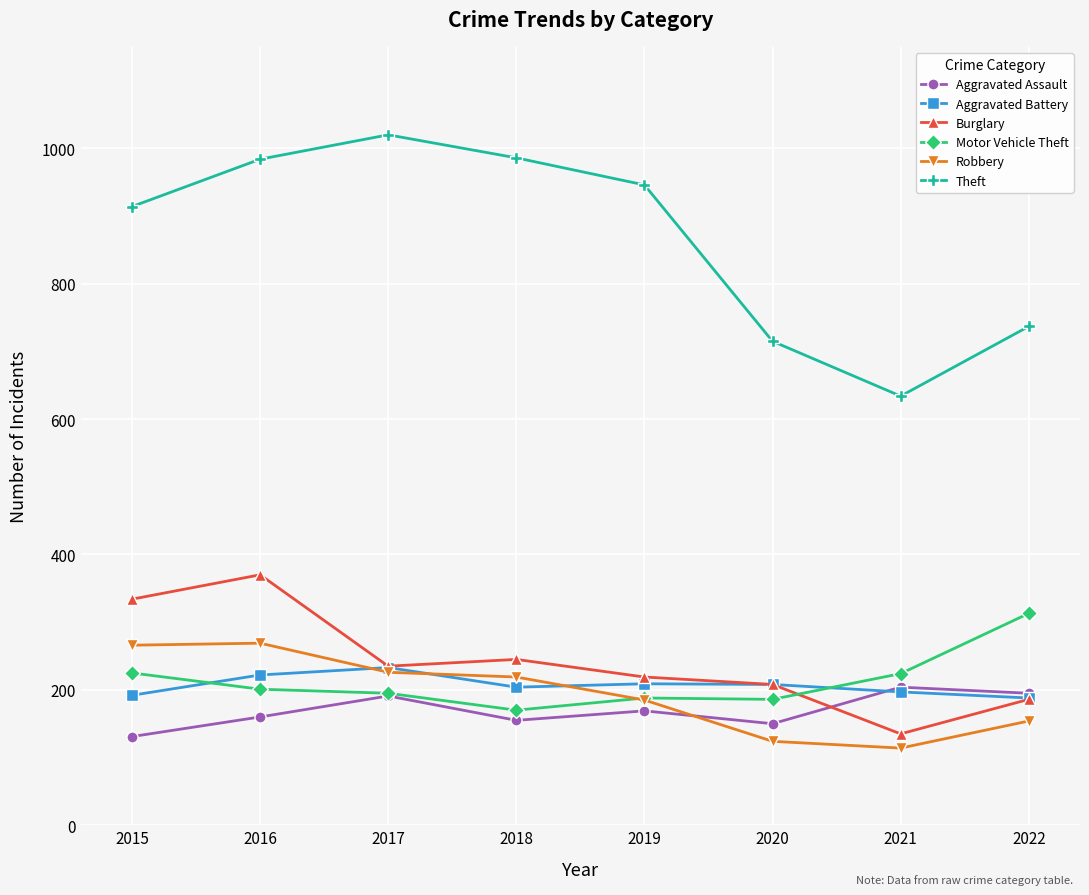

What is the value of the Burglary point at the 1st from the left?

334